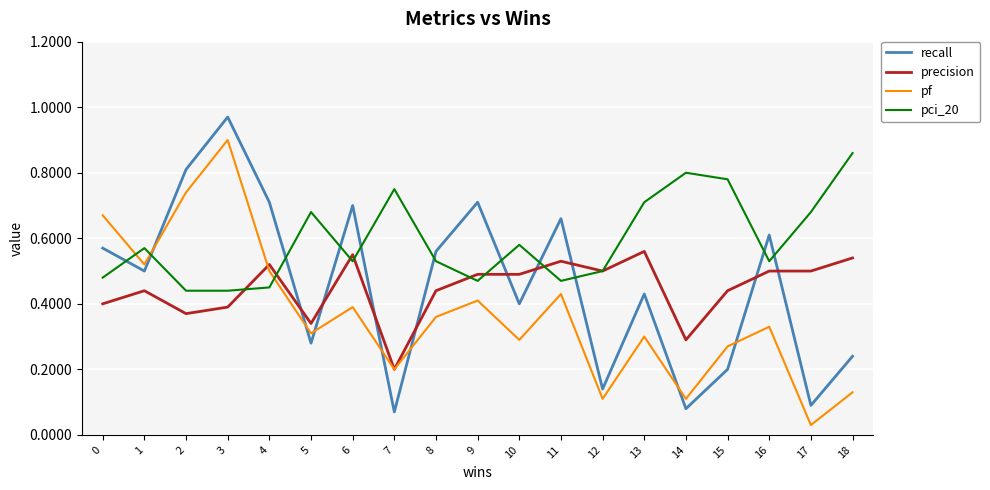

True or false: recall and pf intersect in this chart.

True